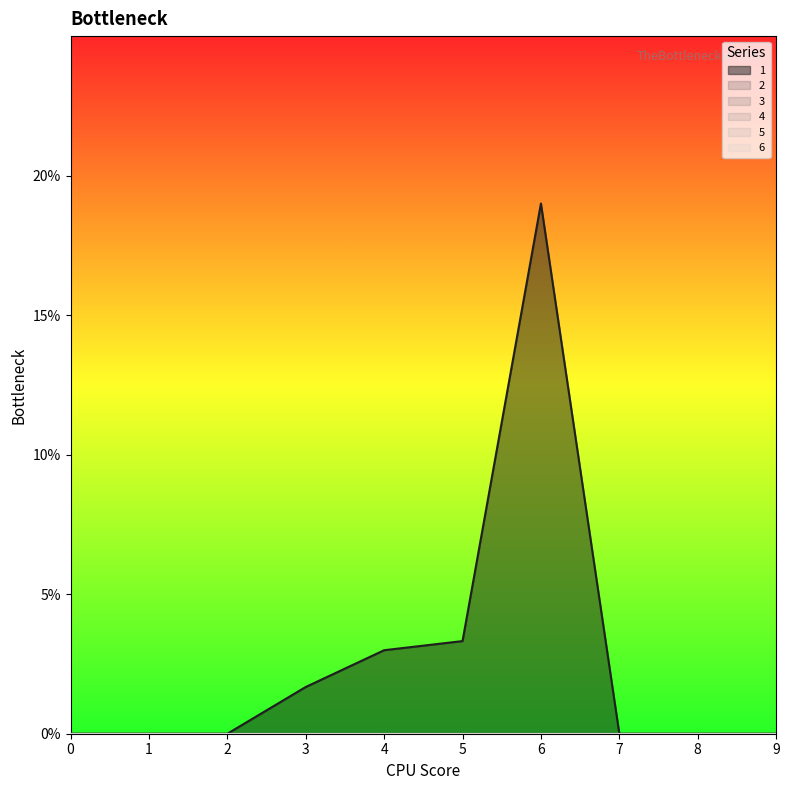

True or false: 4 and 5 cross at least once.

False